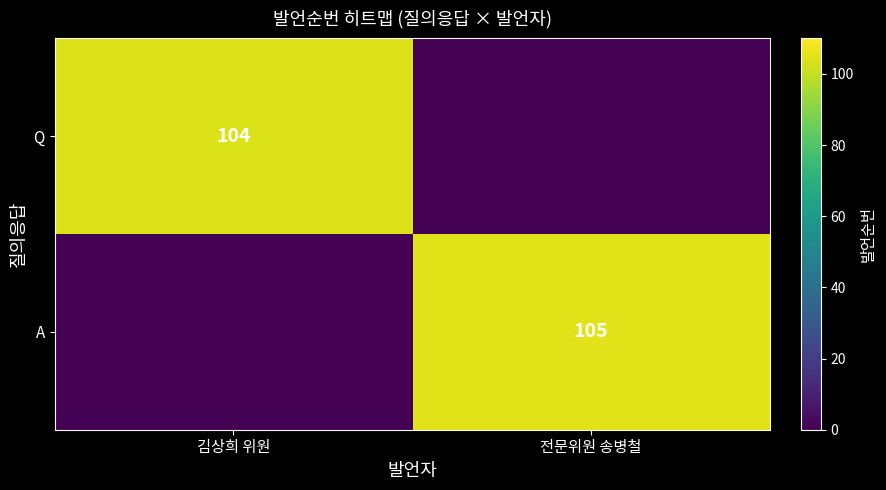

The value of A at 전문위원 송병철 is 105. True or false?

True